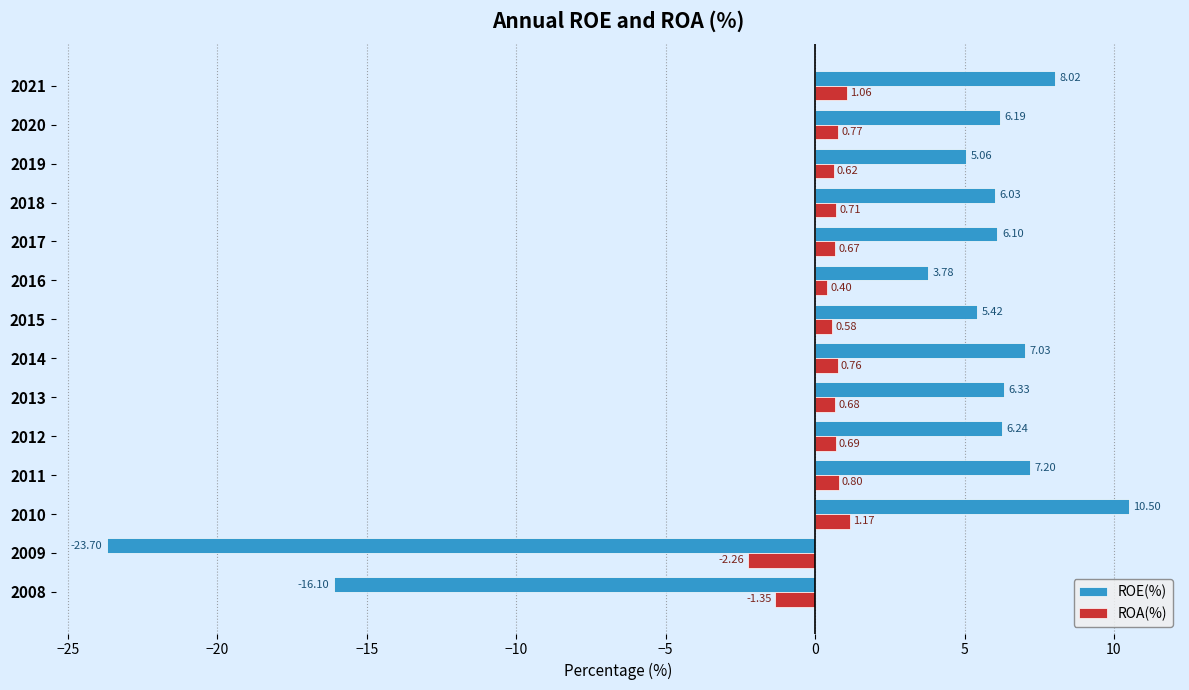

Which series has the widest spread of values?

ROE(%)